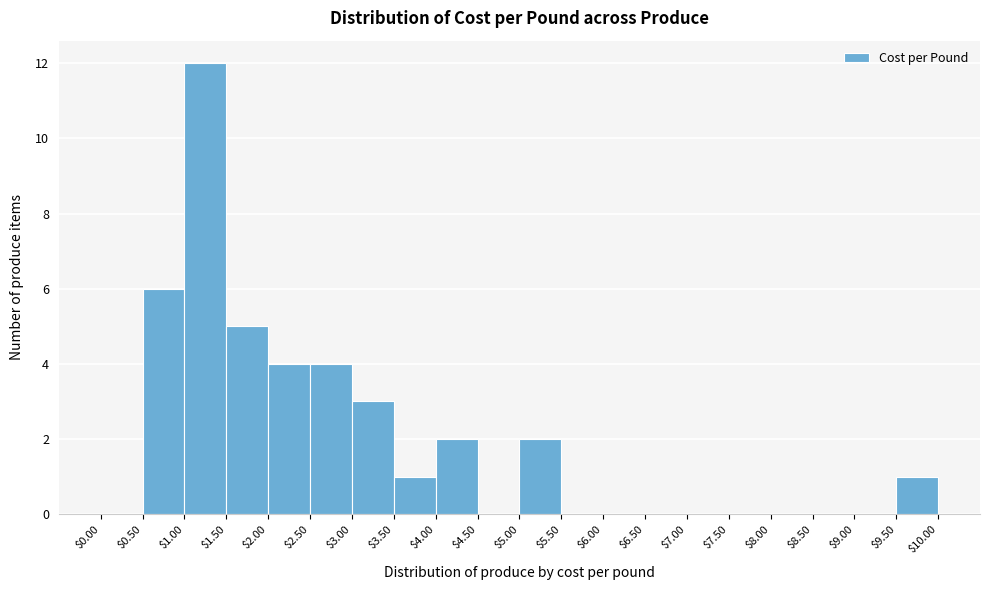

What is the height of the bar covering $2.00 to $2.50 on the x-axis? The values are not printed on the chart, so give them approximately, as read against the axis.

4